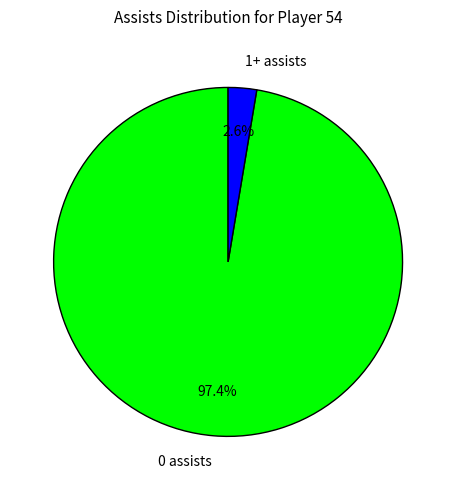

Combined, what portion of the pie is 0 assists and 1+ assists?

100.0%